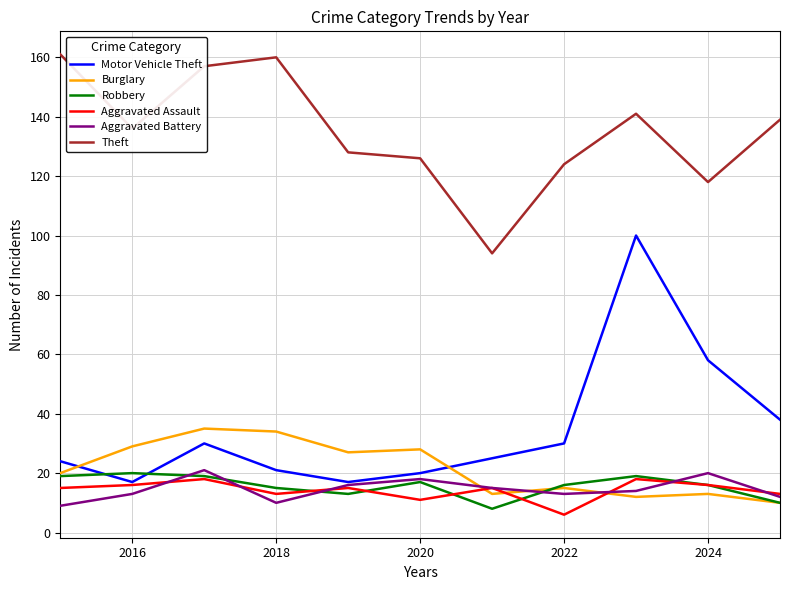

How many lines are shown in the chart?

6